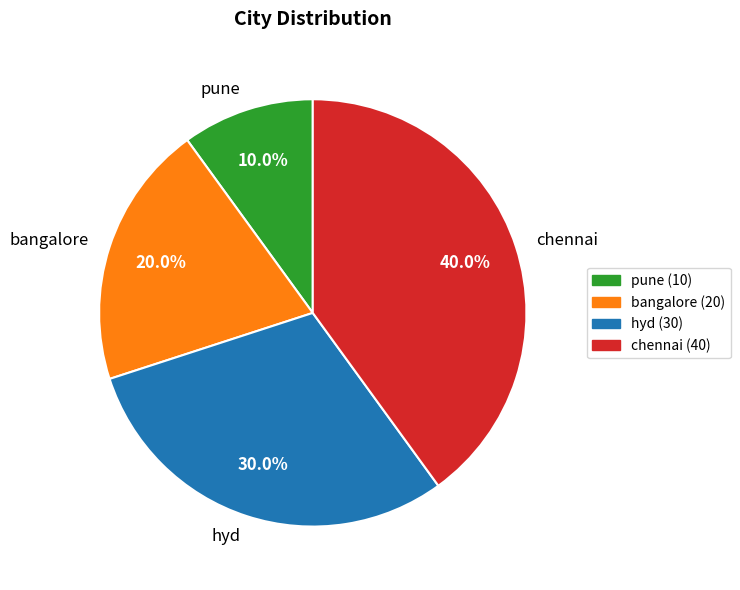

Rank the categories by value from lowest to highest.

pune, bangalore, hyd, chennai